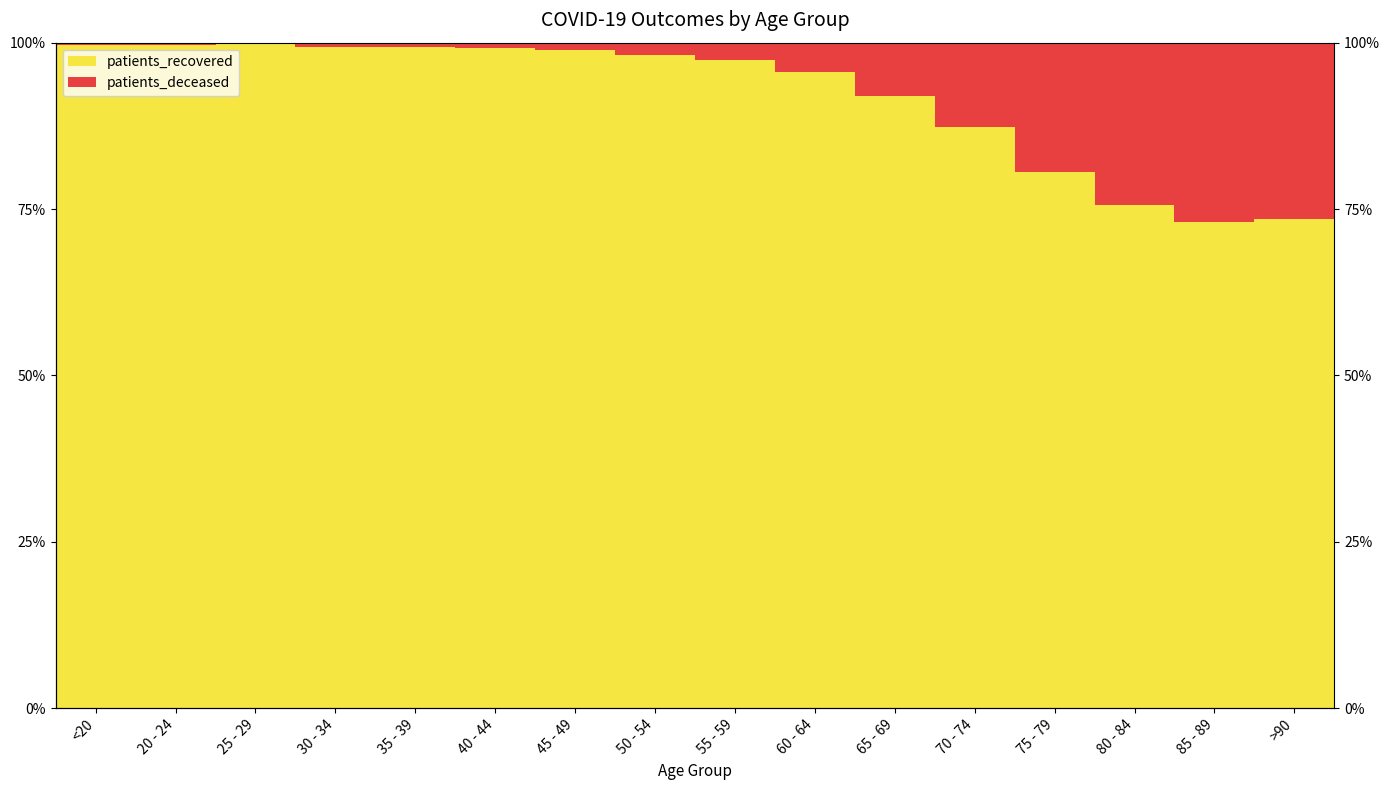

Which series has the largest range (max minus min)?

patients_recovered